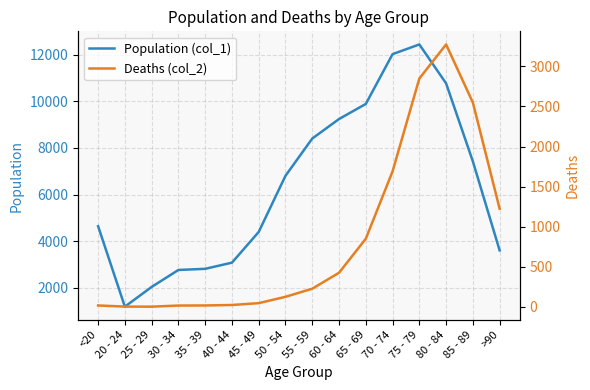

Which series has the widest spread of values?

Population (col_1)